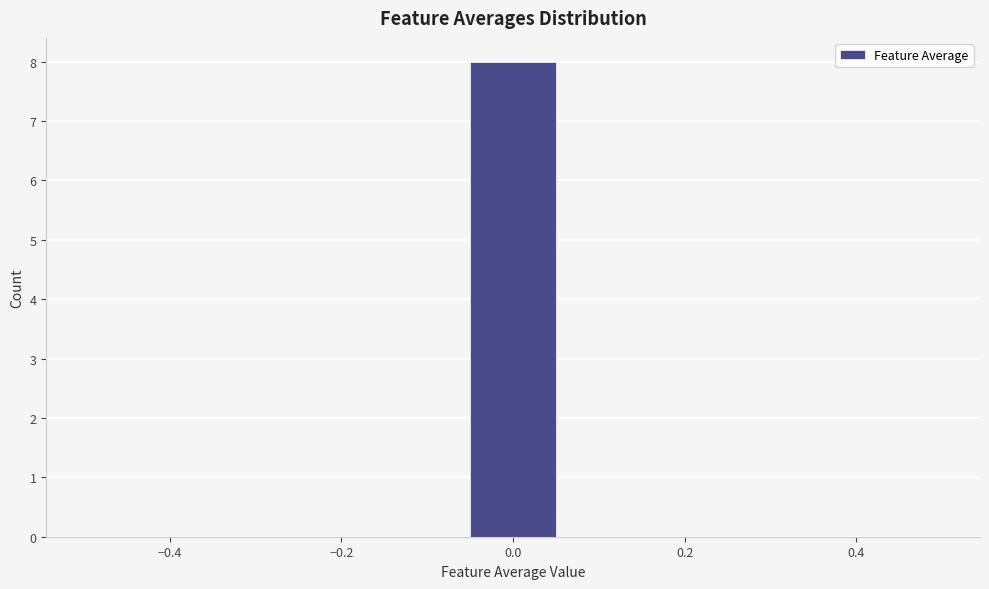

Reading left to right, list every bar in this chart as the range it spans on the x-axis followed by its height. Neither the bar edges nor the heights are printed on the chart, so give them approximately, as read against the axes.

-0.50 to -0.38: 0
-0.38 to -0.28: 0
-0.28 to -0.16: 0
-0.16 to -0.06: 0
-0.06 to 0.06: 8
0.06 to 0.16: 0
0.16 to 0.28: 0
0.28 to 0.38: 0
0.38 to 0.50: 0